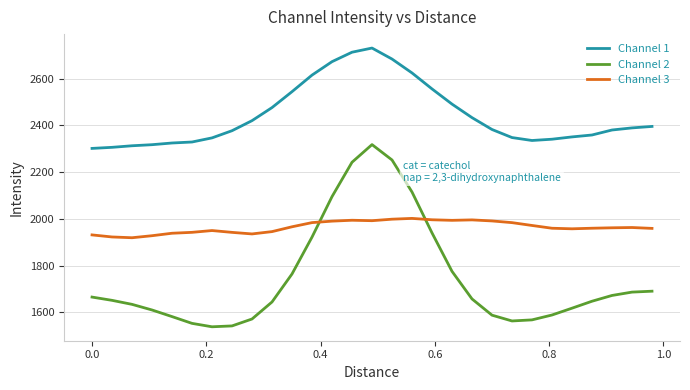

True or false: Channel 1 and Channel 3 intersect in this chart.

False